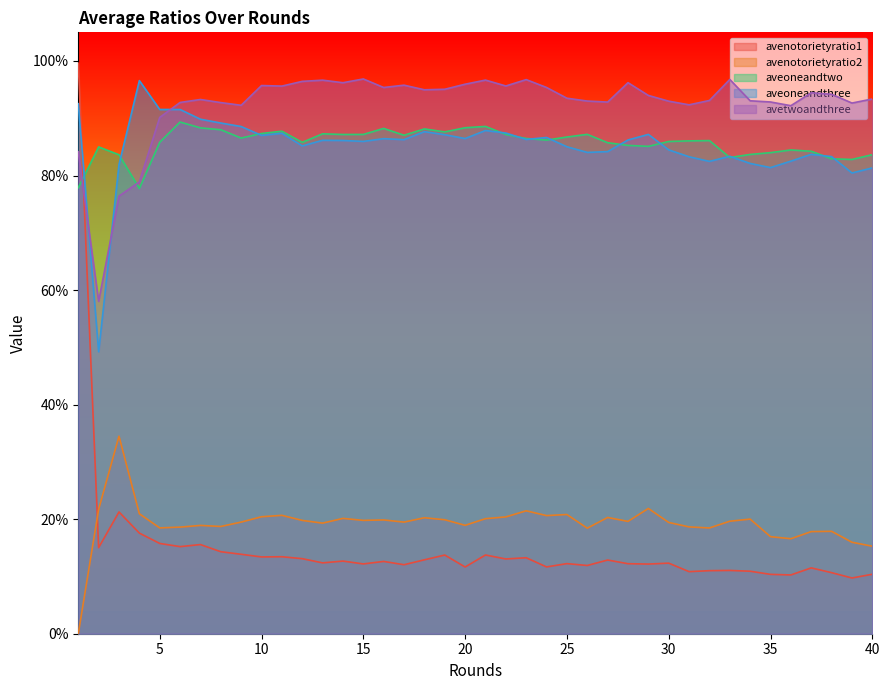

True or false: avenotorietyratio1 has a value of 0.1 at 32.

True